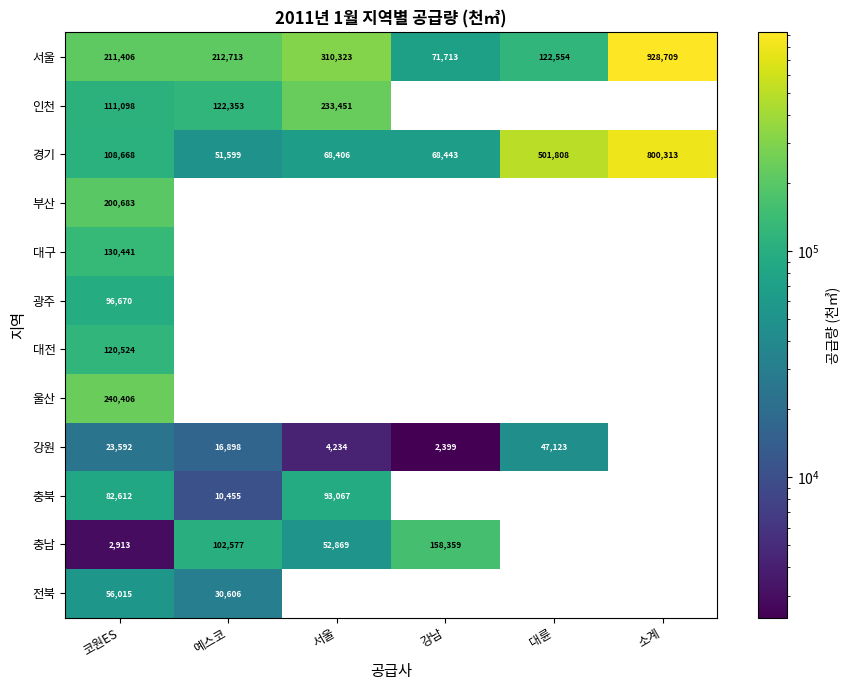

What is the maximum value for 경기?

800313